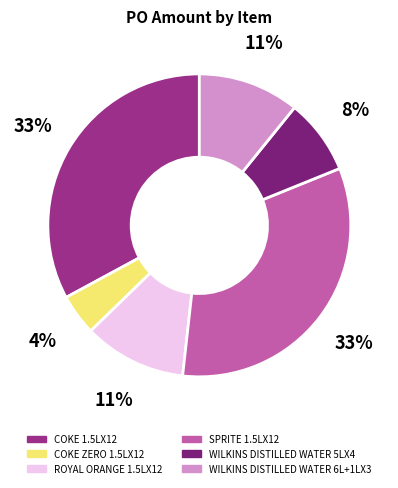

Rank the categories by value from highest to lowest.

COKE 1.5LX12, SPRITE 1.5LX12, ROYAL ORANGE 1.5LX12, WILKINS DISTILLED WATER 6L+1LX3, WILKINS DISTILLED WATER 5LX4, COKE ZERO 1.5LX12